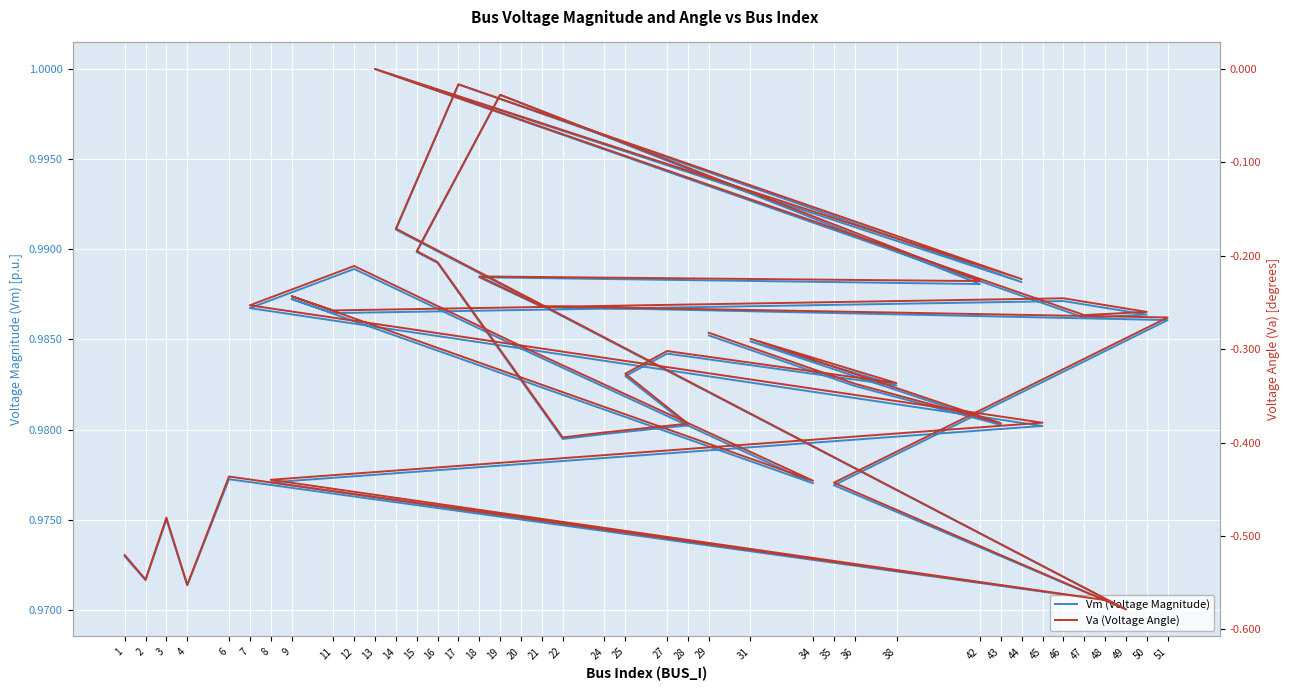

How many interior local valleys does the Va (Voltage Angle) series have?

12